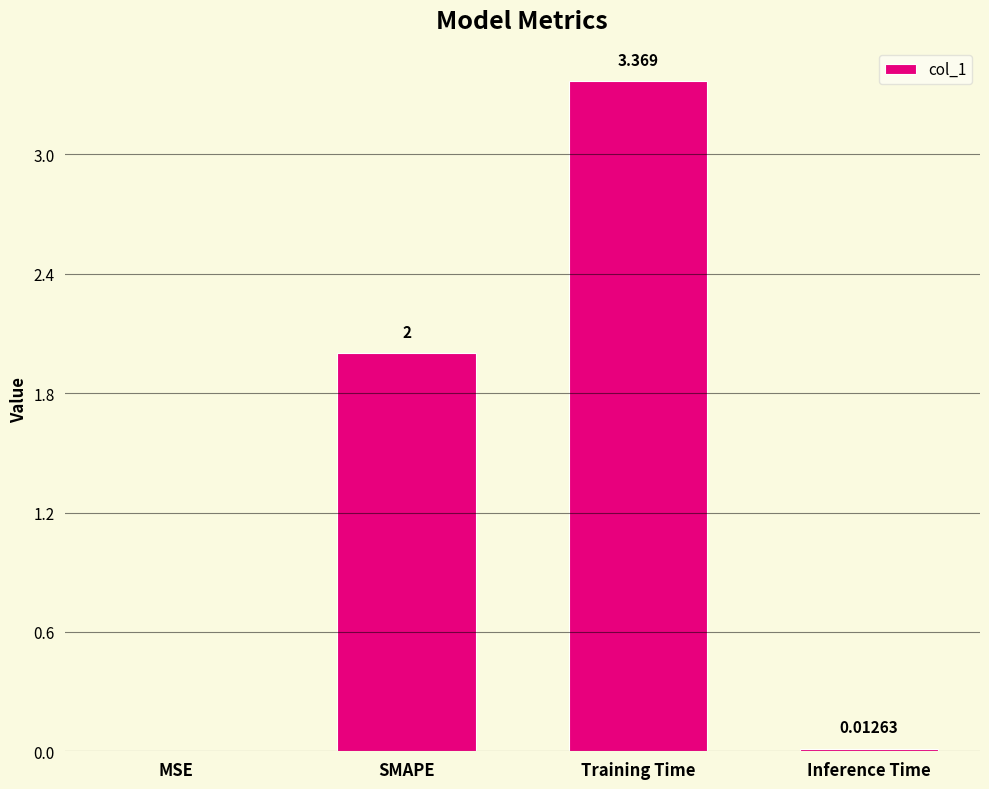

Which category has the highest value across all series?

Training Time